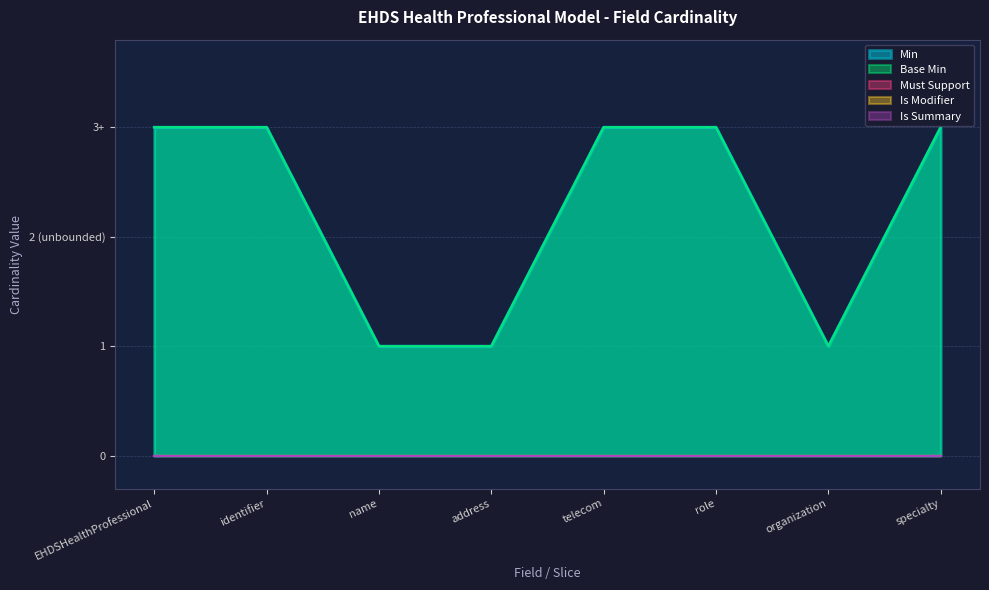

At how many categories does at least one series exceed 1?

5